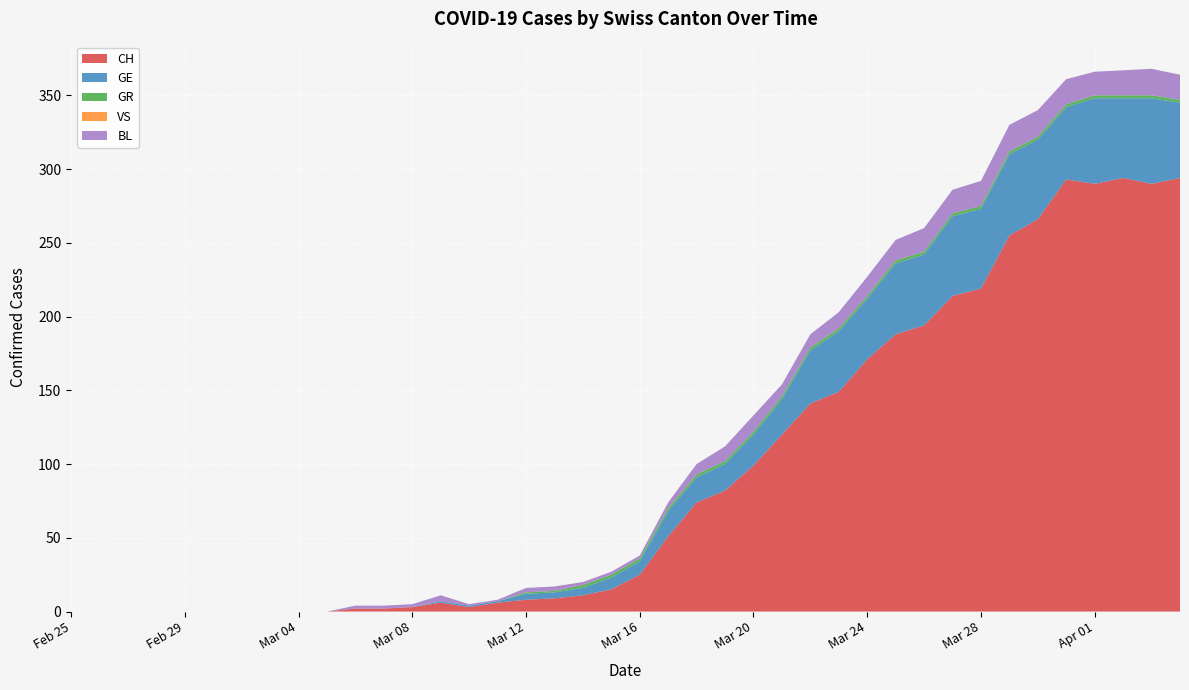

True or false: CH has a value of 93 at Mar 24.

False